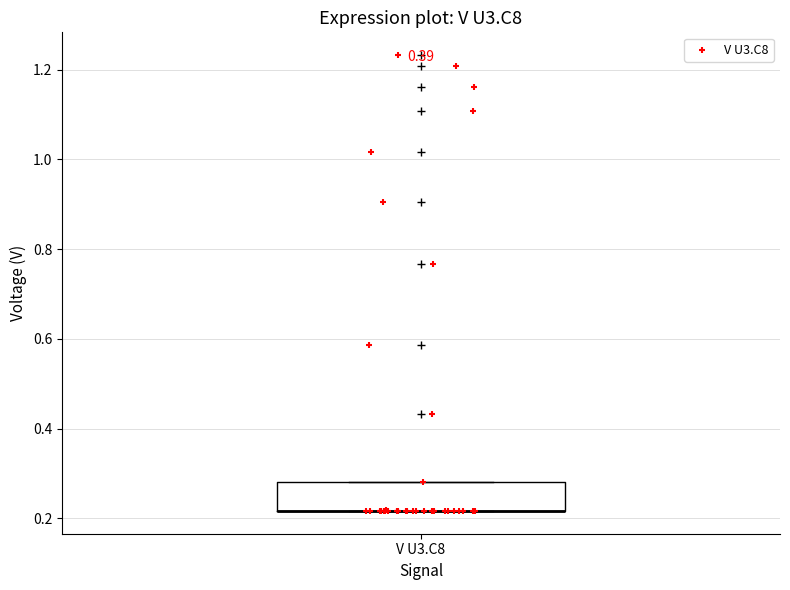

Where is the lower edge of the box for V U3.C8 on the y-axis? The values are not printed on the chart, so give them approximately, as read against the axis.

0.22